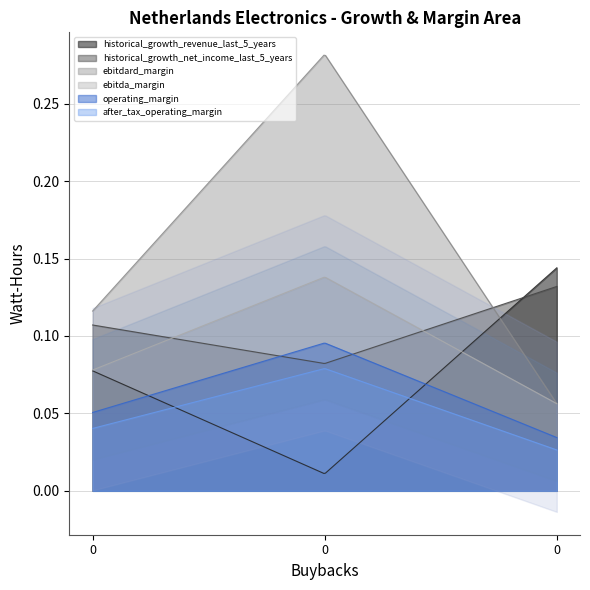

True or false: operating_margin has a value of 0.0 at 0.

False